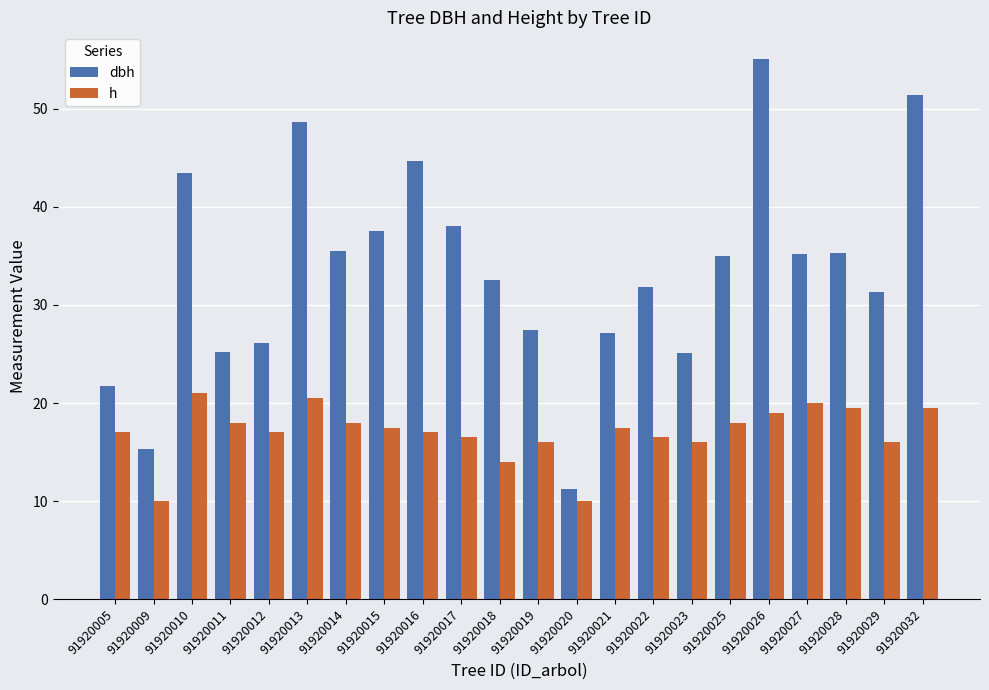

Between 91920019 and 91920023, which series saw the biggest shift?

dbh